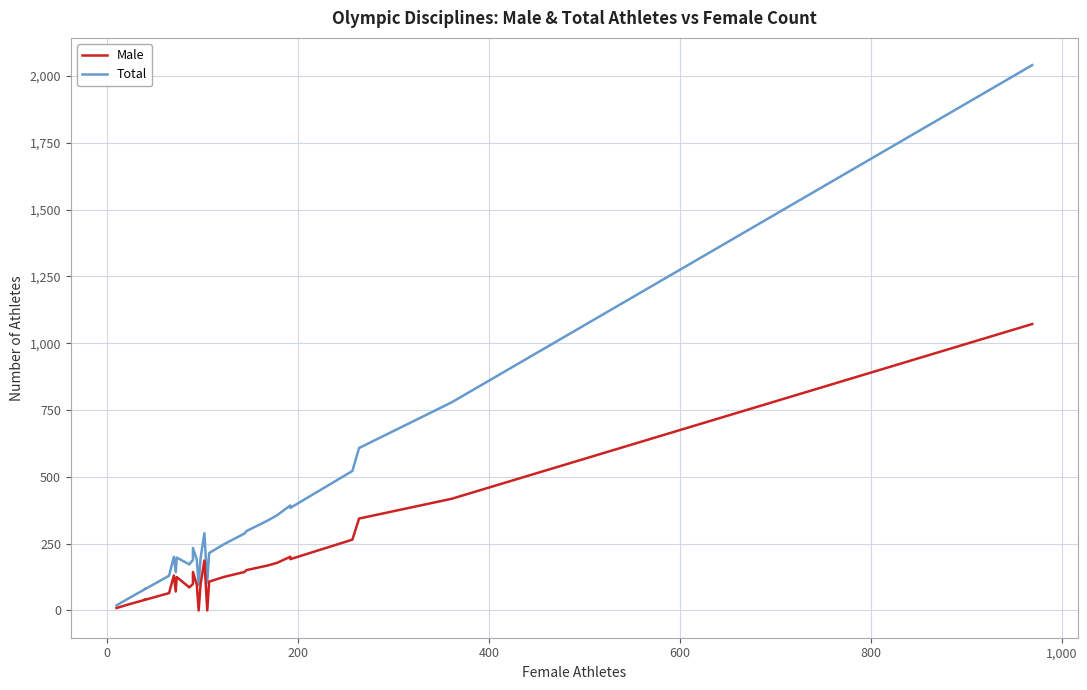

What is the difference between the second highest and minimum values in the Total series?

760